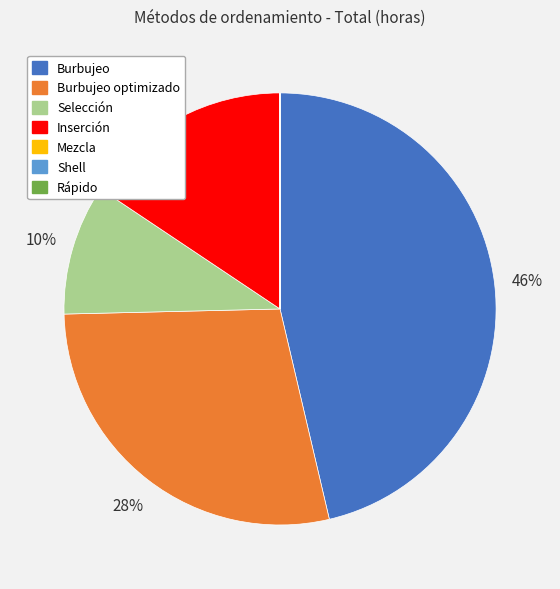

The Burbujeo slice represents 46% of the pie. True or false?

True